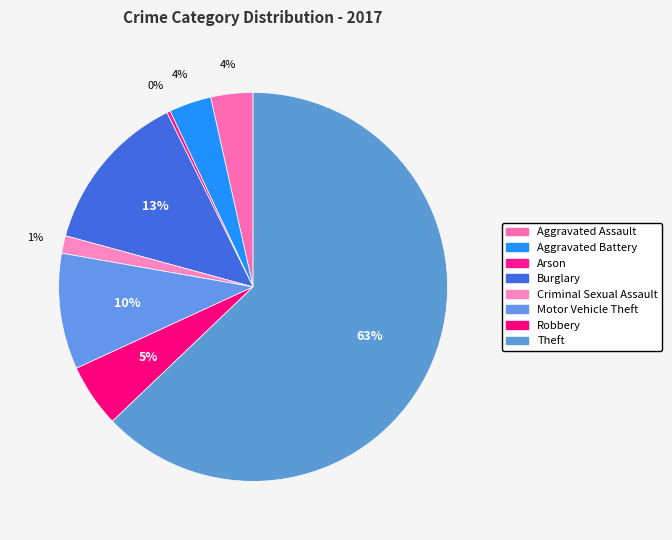

Between Burglary and Motor Vehicle Theft, which is larger?

Burglary